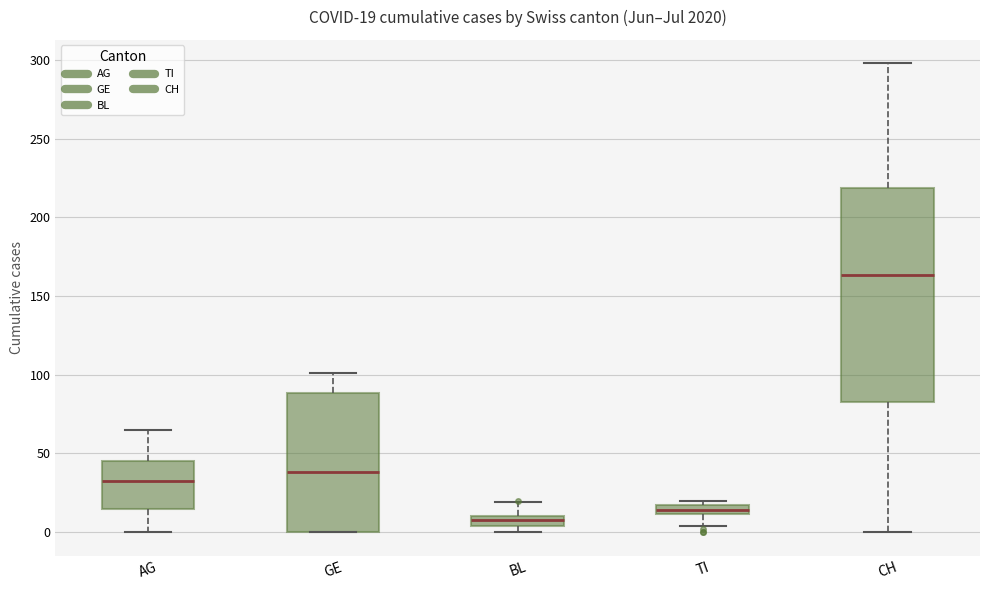

Which box's median line is the lowest?

BL